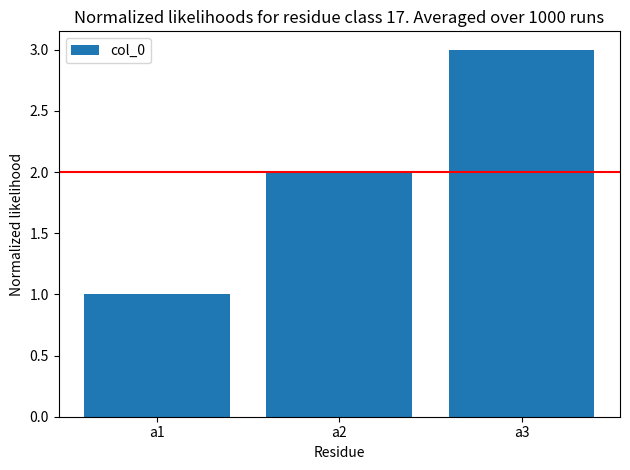

Reading left to right, list all the values displayed in this chart.

a1=1	a2=2	a3=3